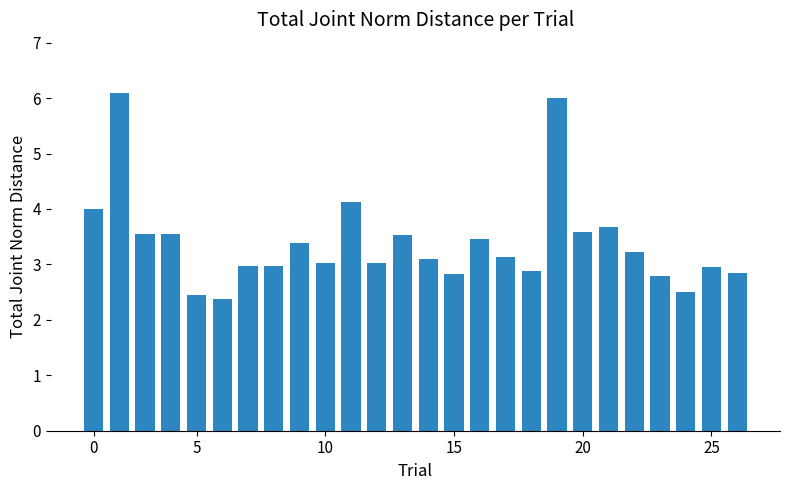

What is the average value?

3.4